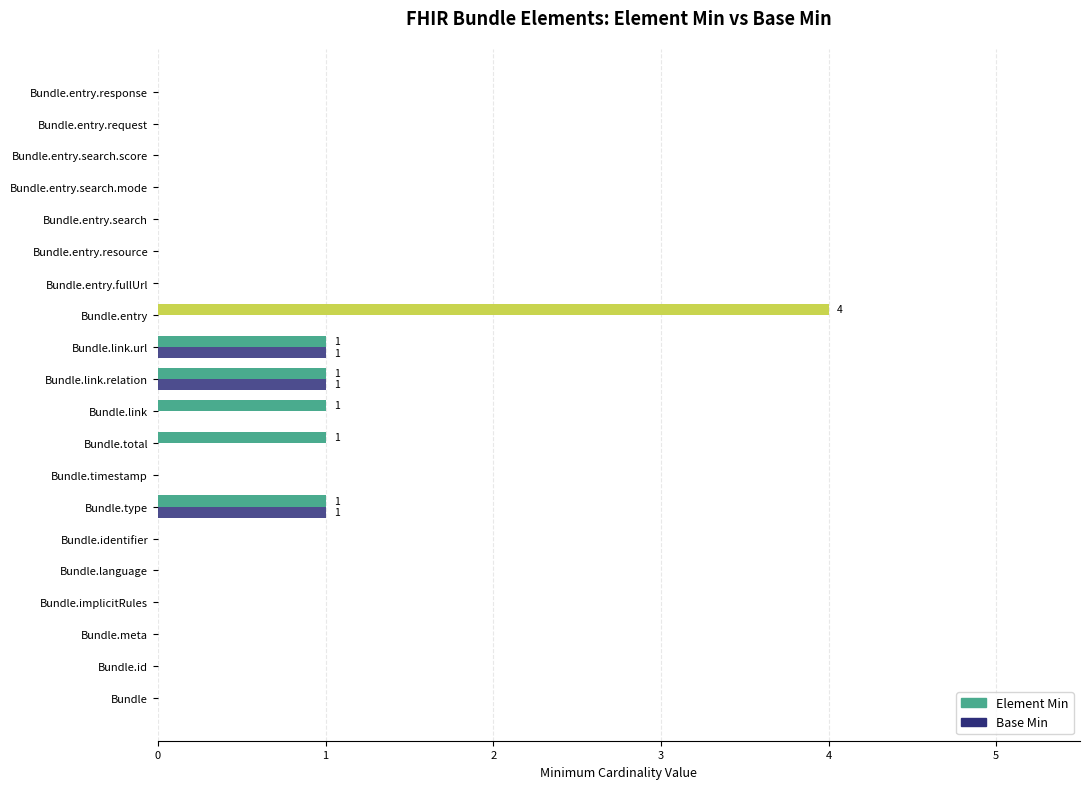

What is the sum of all Element Min values?

9